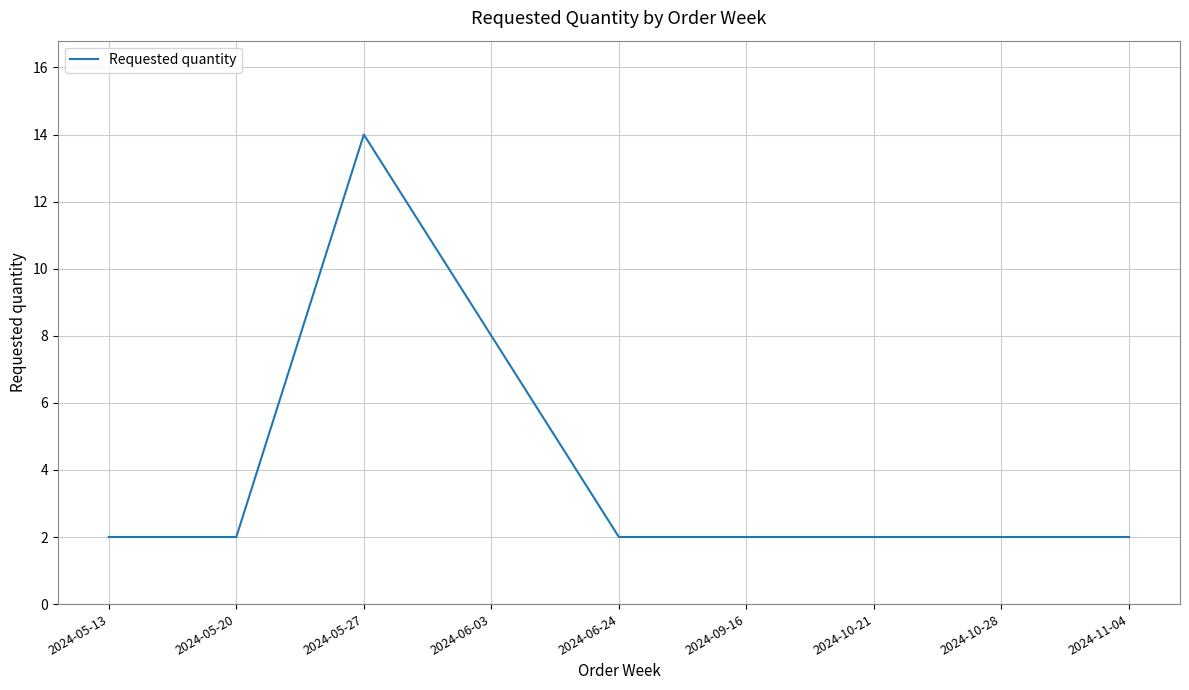

What position from the left is 2024-11-04?

9